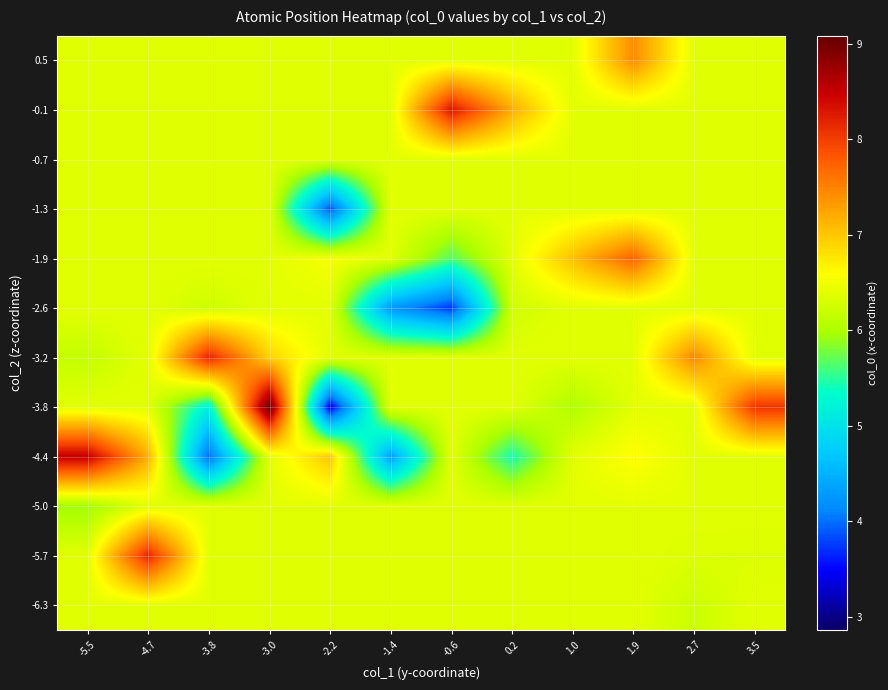

What is the minimum value shown in the chart?

3.4